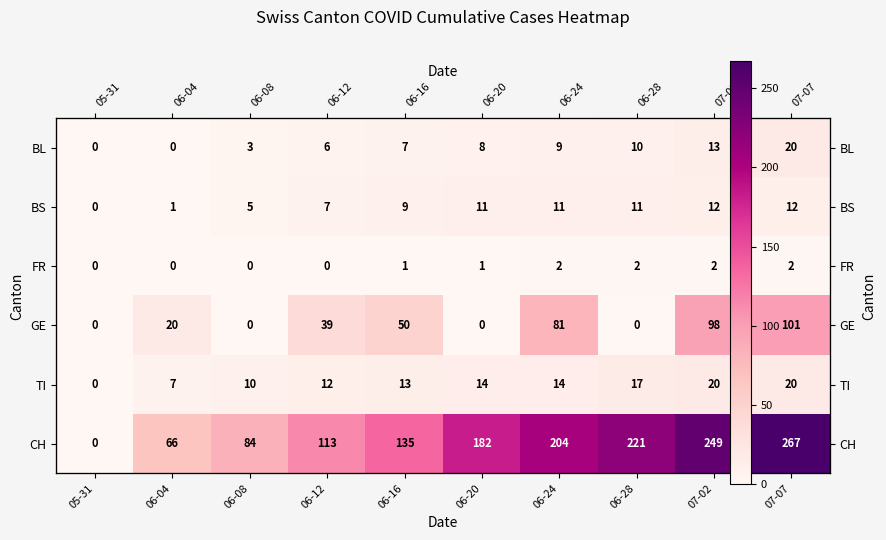

Is it true that CH equals 38 at 06-20?

False